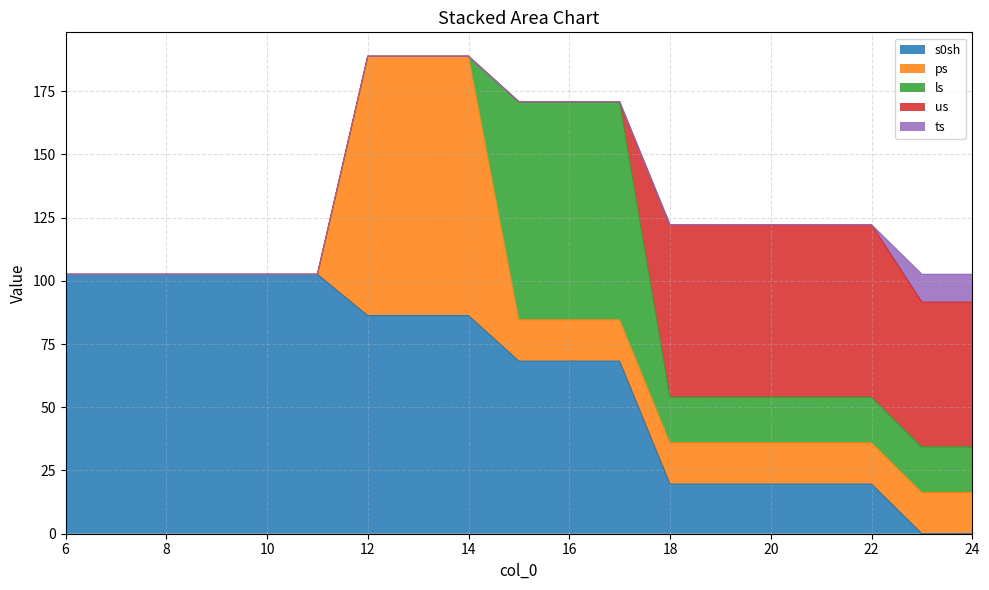

What is the approximate value of ls at 23?

18.0